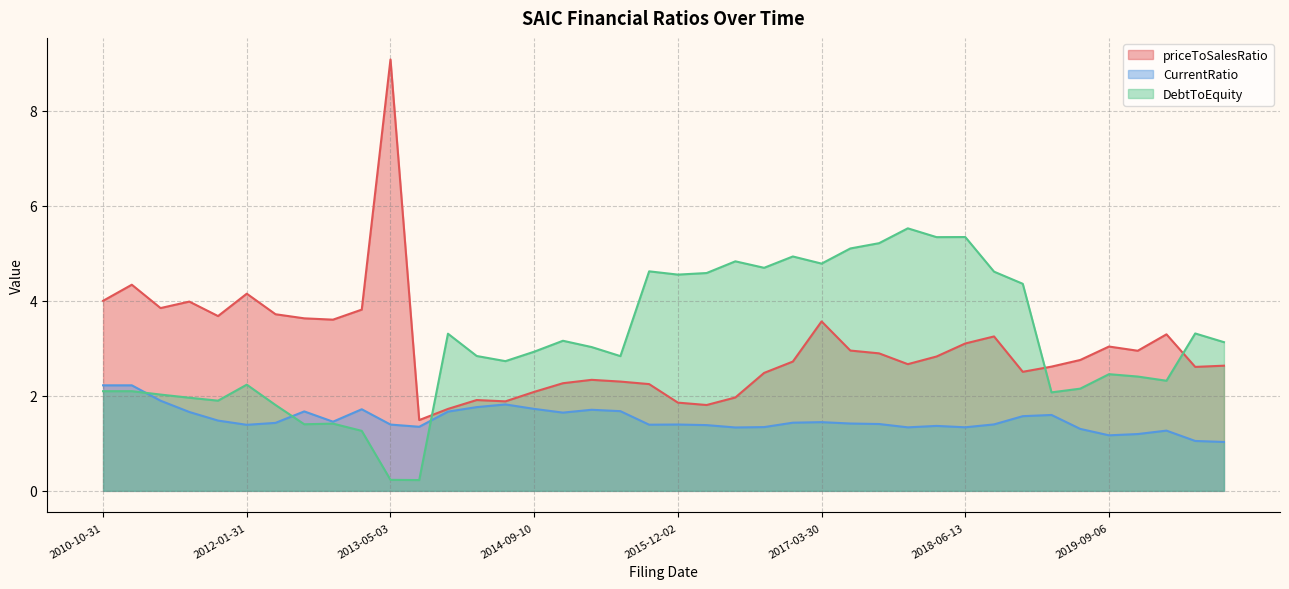

What is the difference between the priceToSalesRatio values at 2013-05-03 and 2010-10-31?

5.1